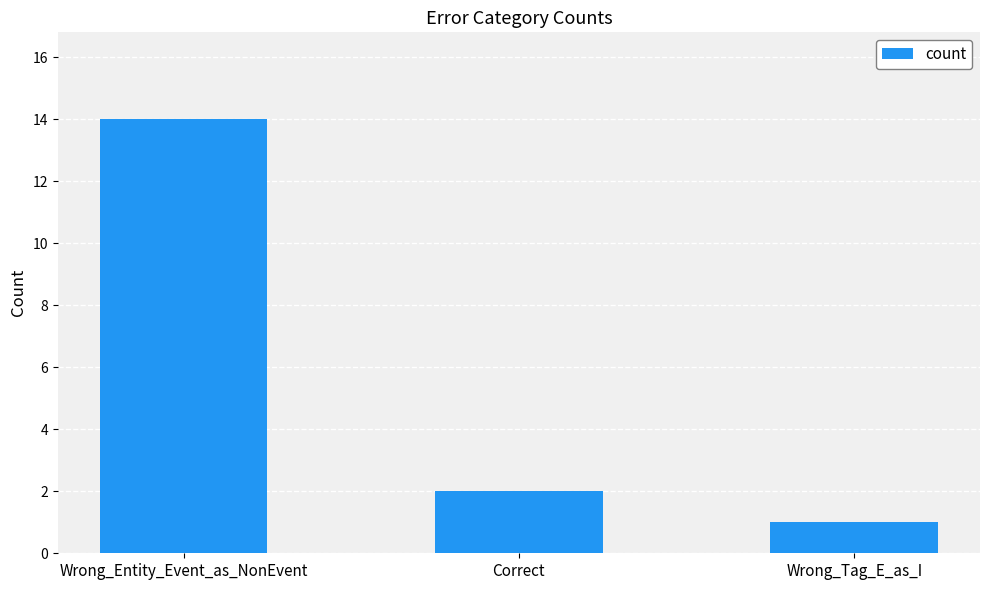

List the labels in order of value, smallest first.

Wrong_Tag_E_as_I, Correct, Wrong_Entity_Event_as_NonEvent